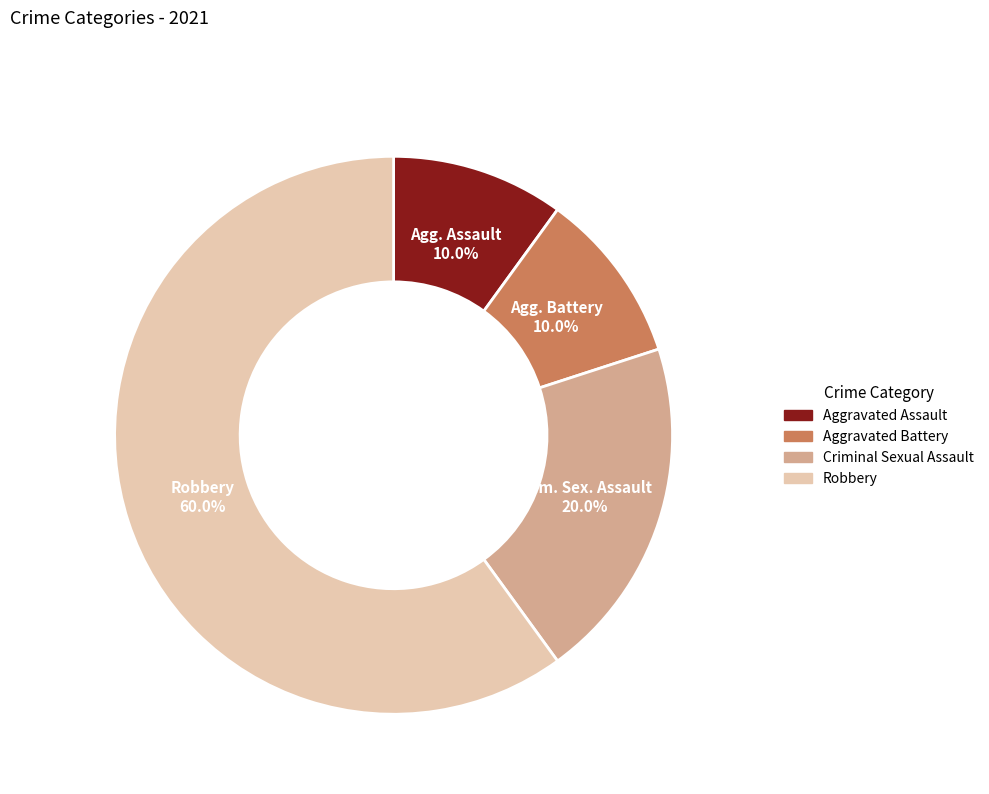

Approximately how many times larger is the value at Robbery compared to Criminal Sexual Assault?

3.0